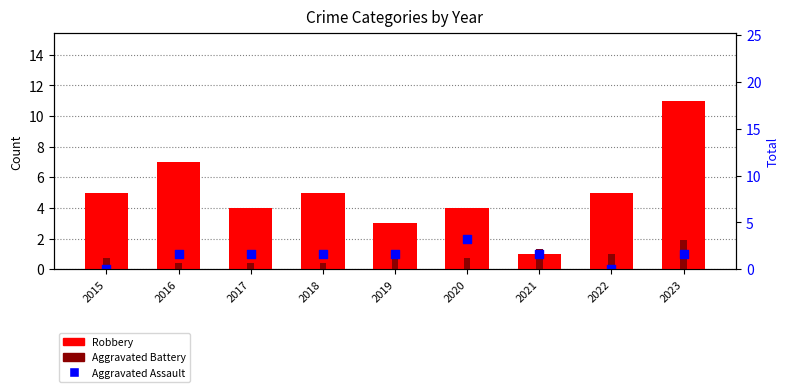

At how many categories does at least one series exceed 1?

9